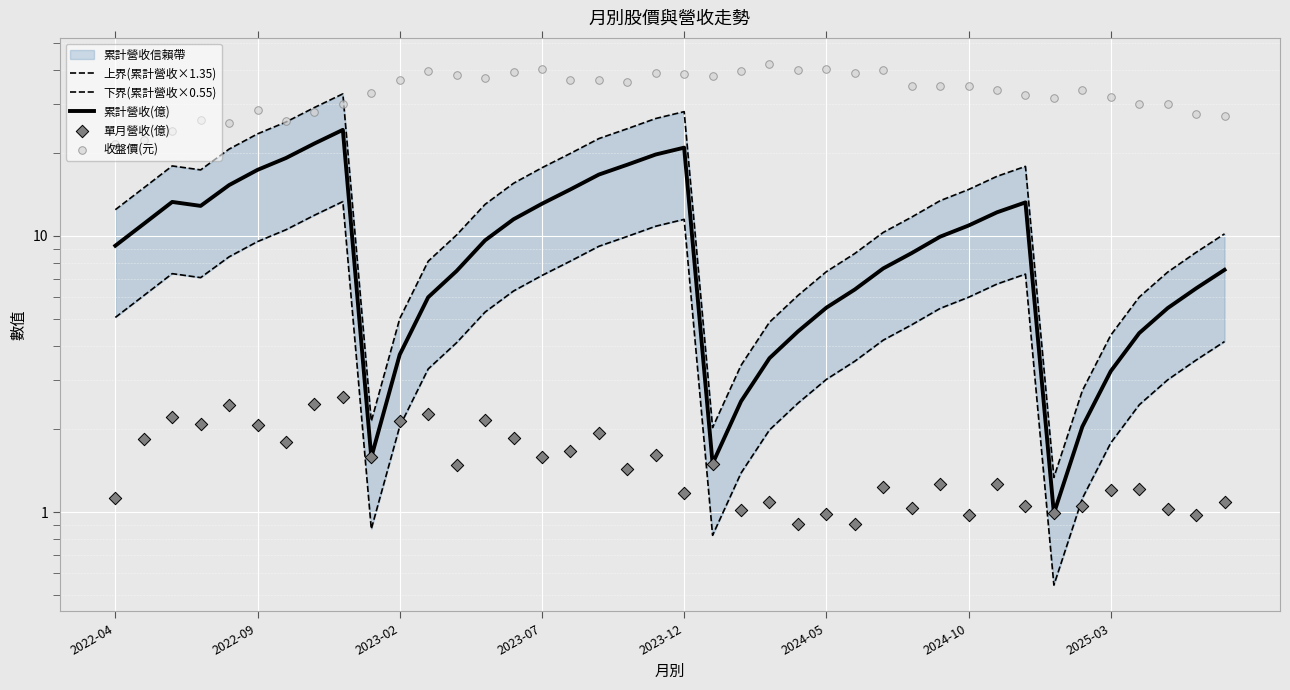

Is the value of 下界(累計營收×0.55) at 2024-05 greater than the value of 單月營收(億) at 37?

Yes